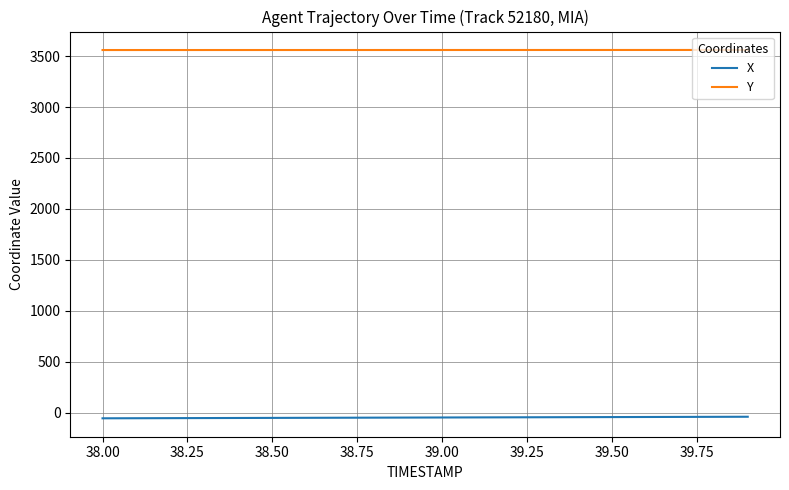

True or false: X and Y cross at least once.

False